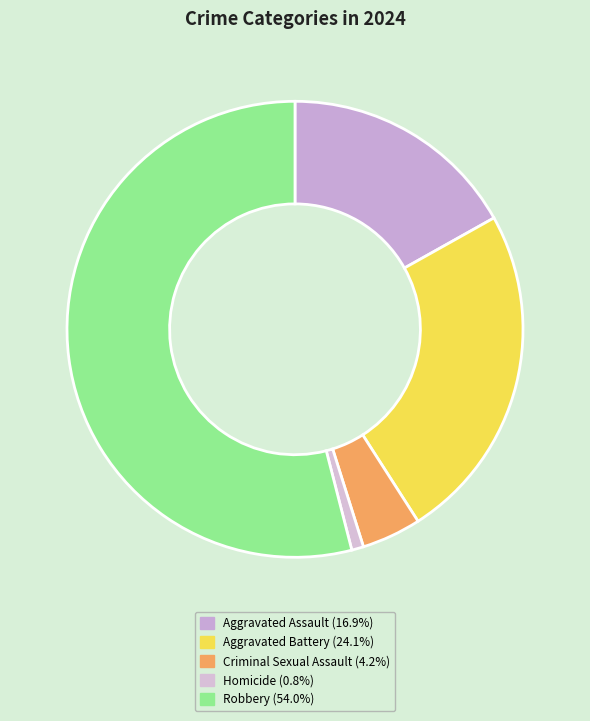

Which category has the biggest portion of the pie?

Robbery